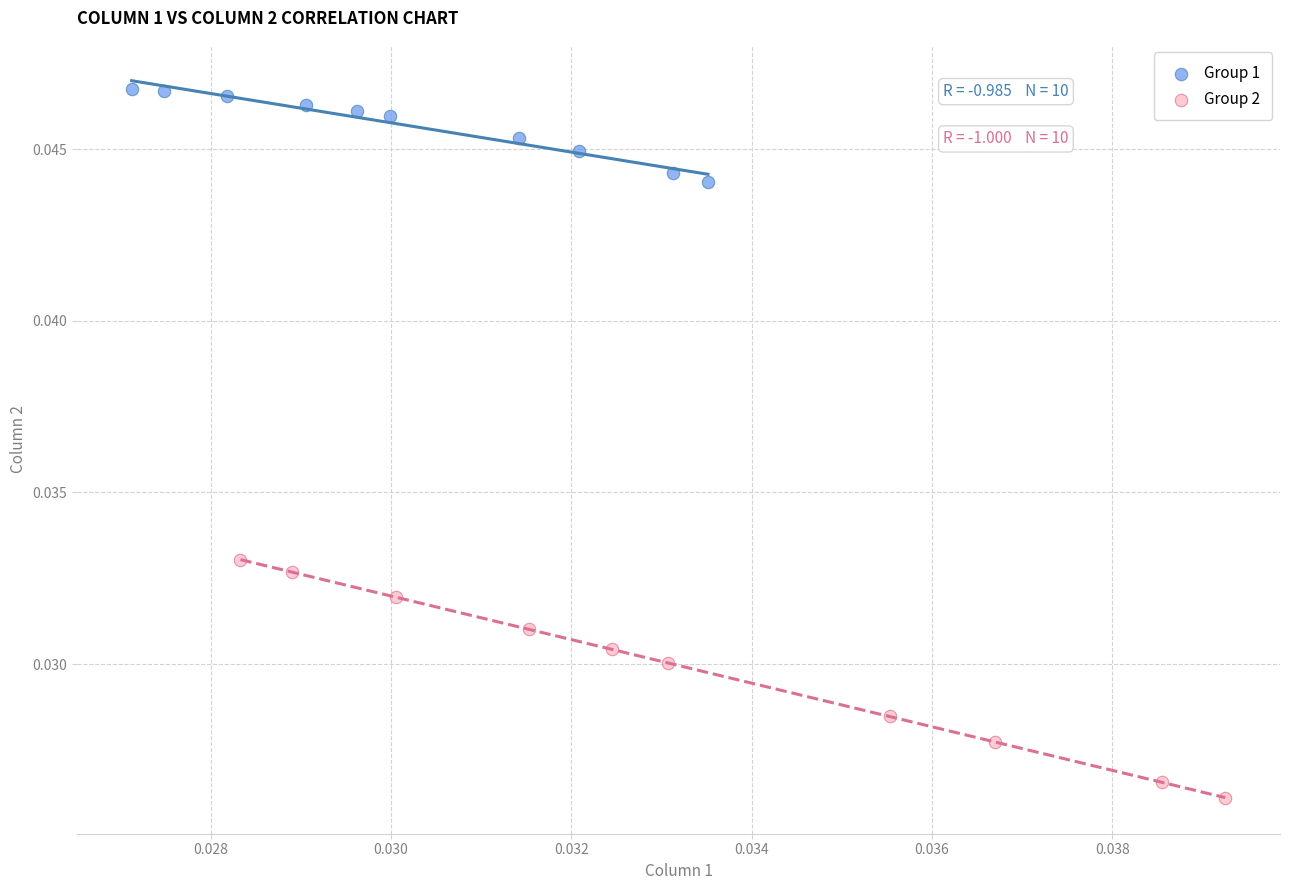

Which series has the widest spread of Y values?

Group 2